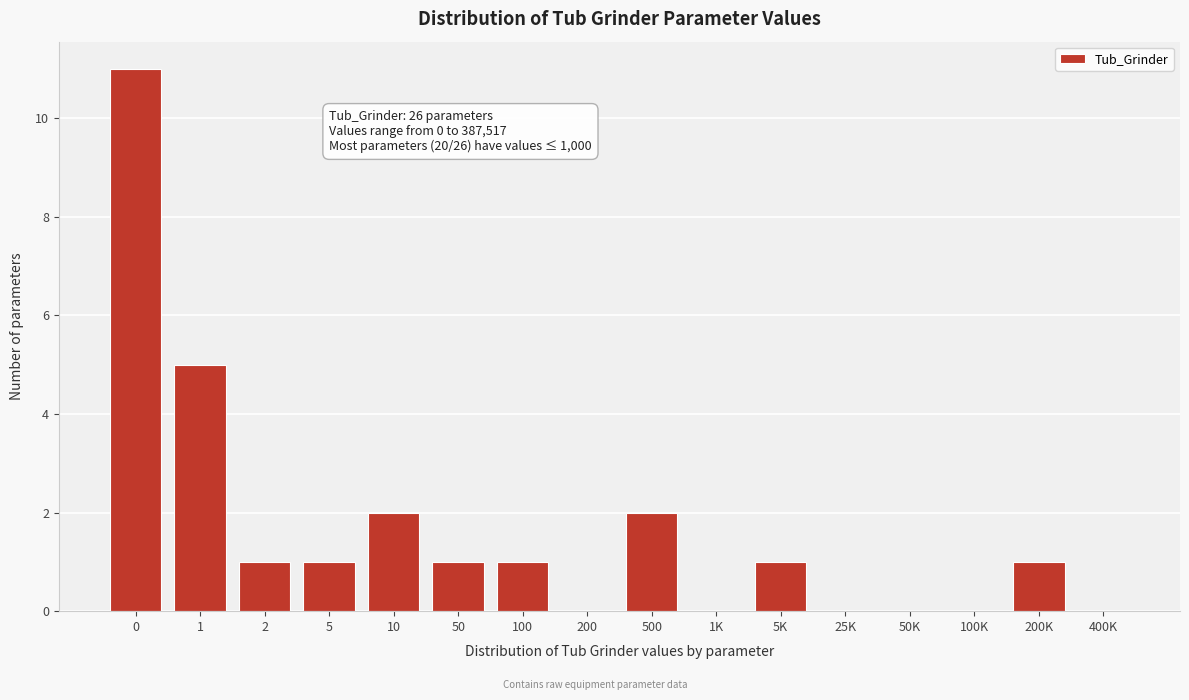

Reading left to right, what are all the values shown in this chart?

0=11	1=5	2=1	5=1	10=2	50=1	100=1	200=0	500=2	1K=0	5K=1	25K=0	50K=0	100K=0	200K=1	400K=0